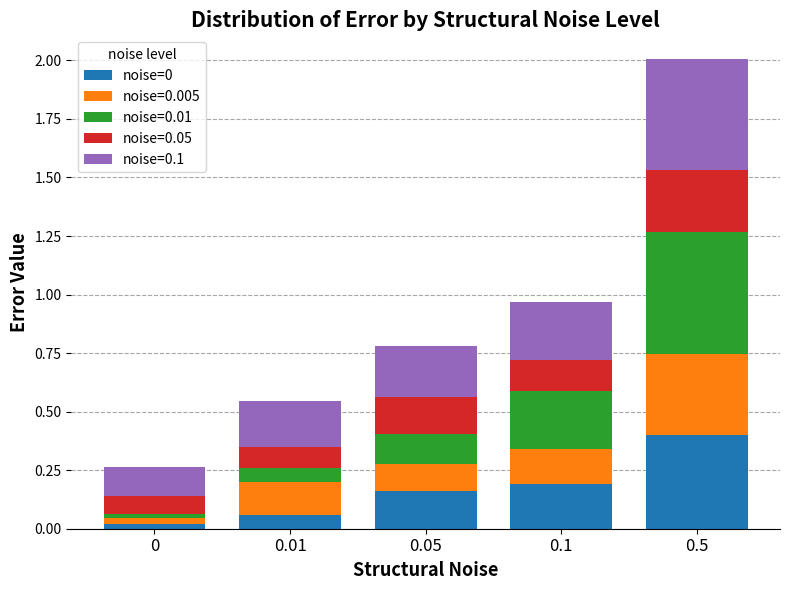

Is it true that noise=0 equals 0.4 at 0.5?

True